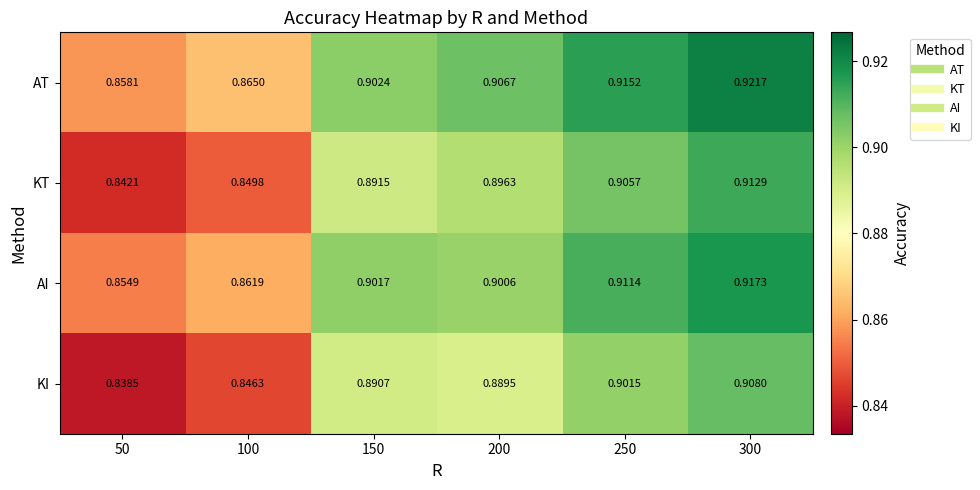

List the series in order of their peak value, highest first.

AT, AI, KT, KI